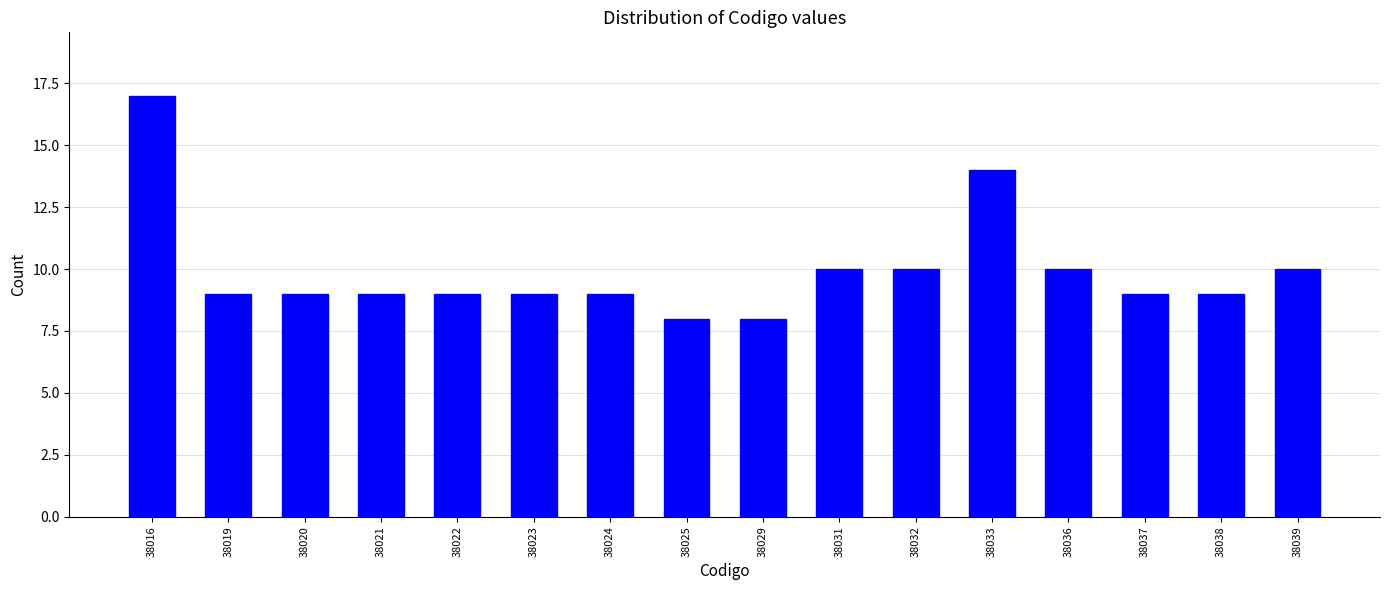

Reading left to right, what are all the values shown in this chart?

17	9	9	9	9	9	9	8	8	10	10	14	10	9	9	10